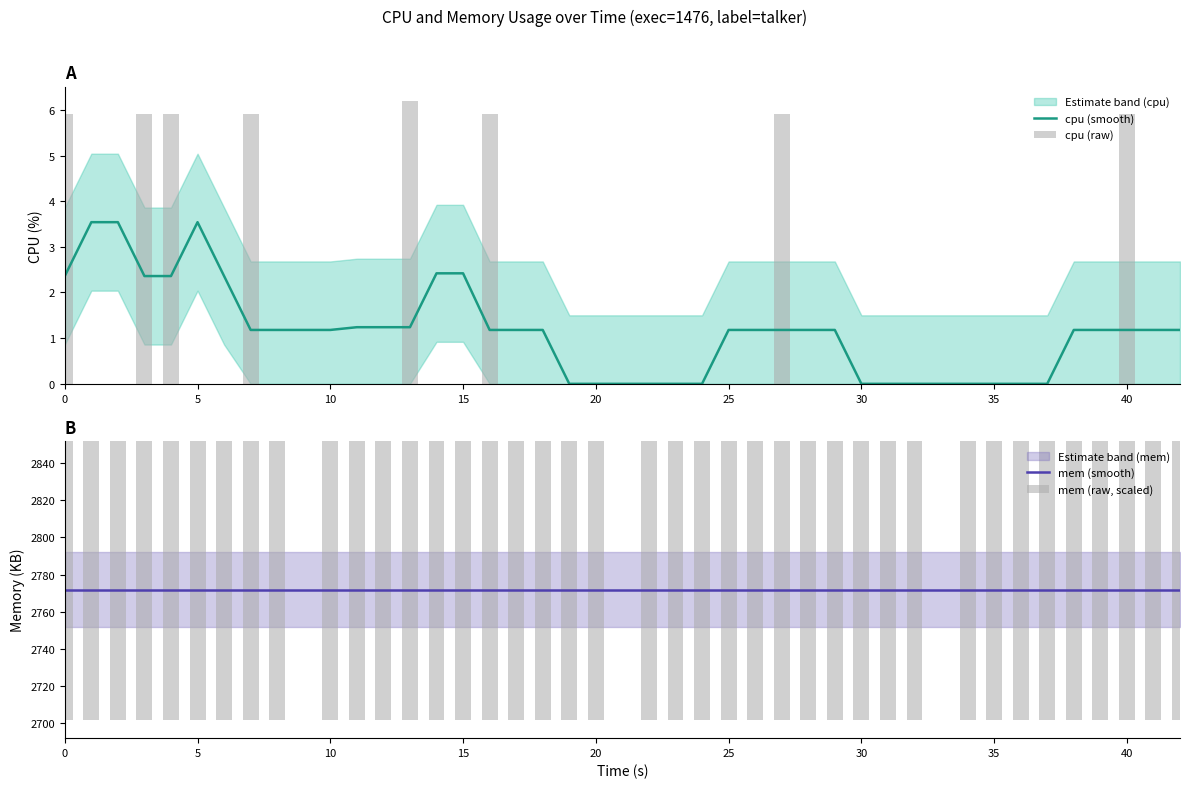

Which series has the widest spread of values?

cpu (raw)